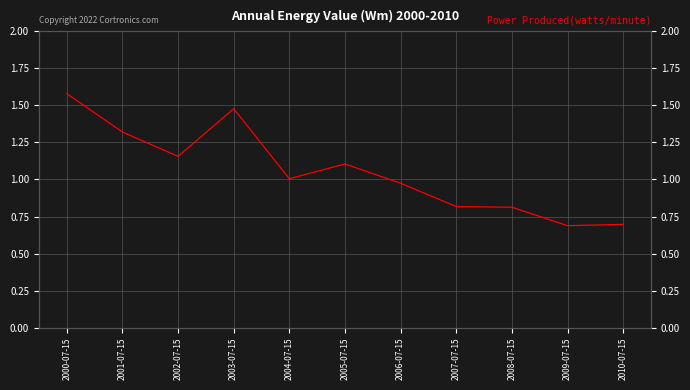

What is the smallest value displayed?

0.7